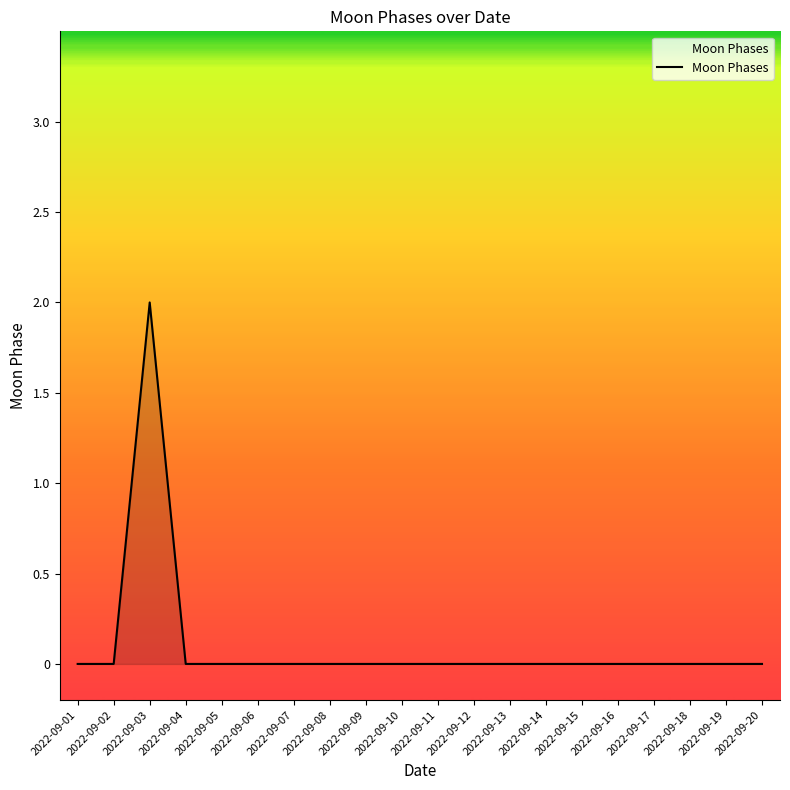

Reading right to left, list all the values displayed in this chart.

0	0	0	0	0	0	0	0	0	0	0	0	0	0	0	0	0	2	0	0